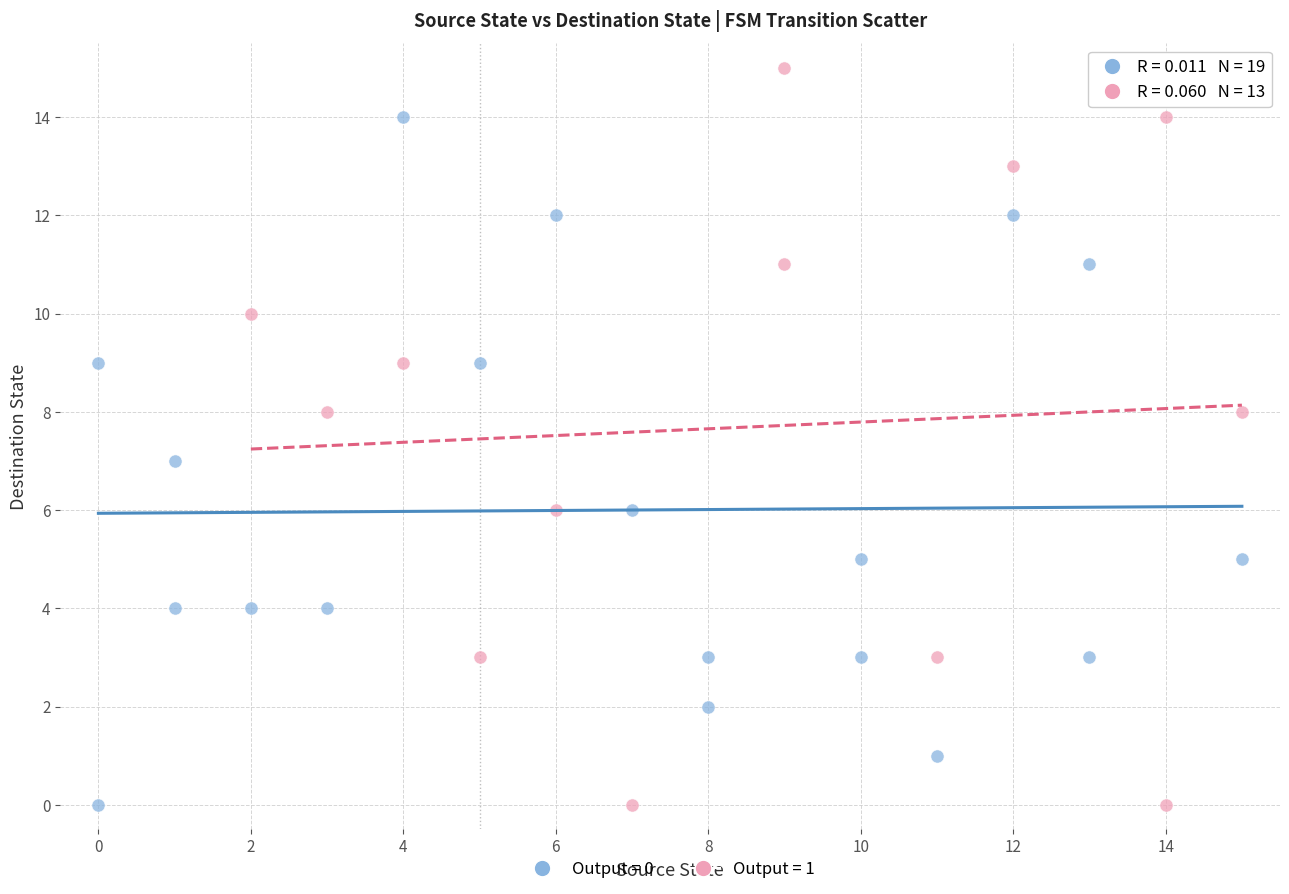

What are all the series names shown in the legend?

Output = 0, Output = 1